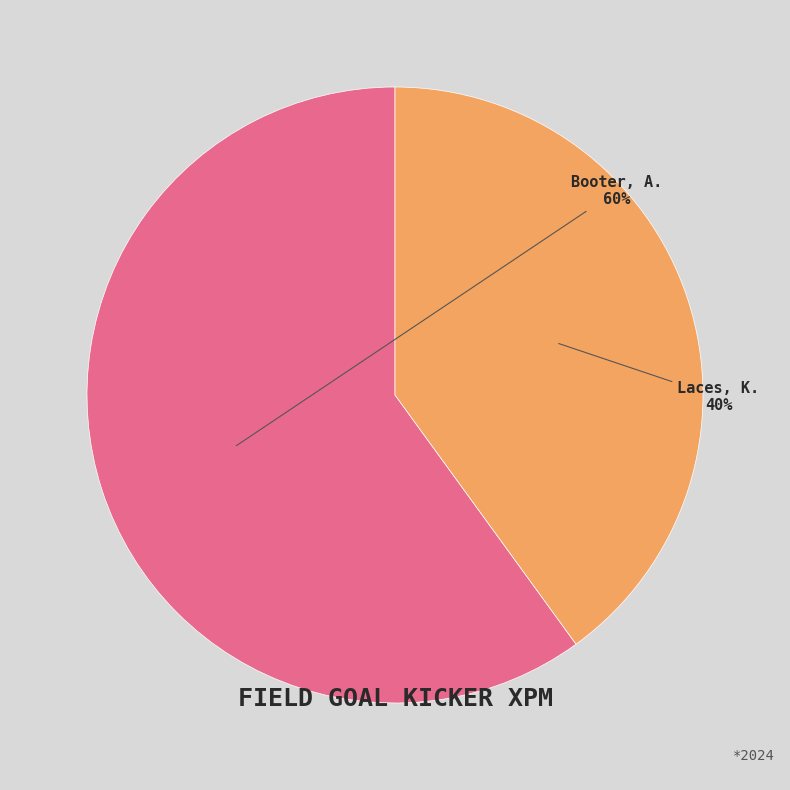

Which slice is the smallest?

Laces, K.